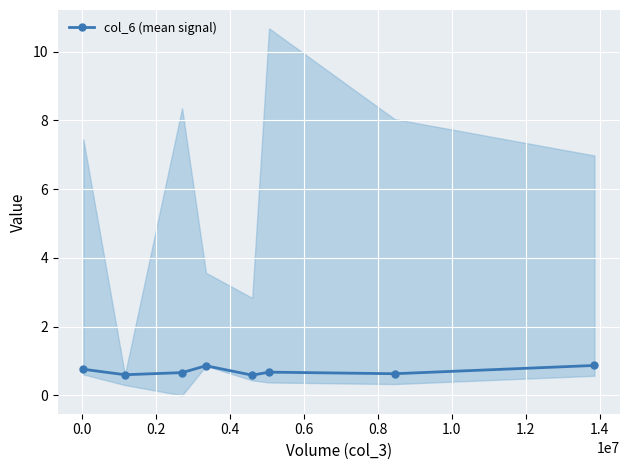

Is this an area chart (filled region under the line)?

No